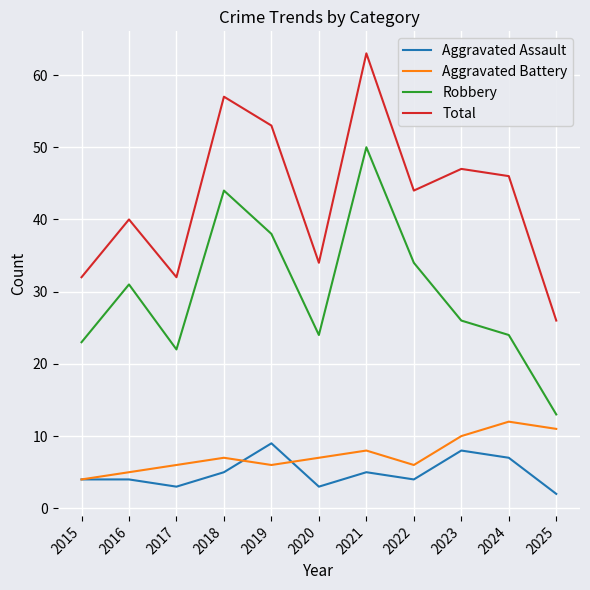

True or false: Total and Aggravated Battery cross at least once.

False